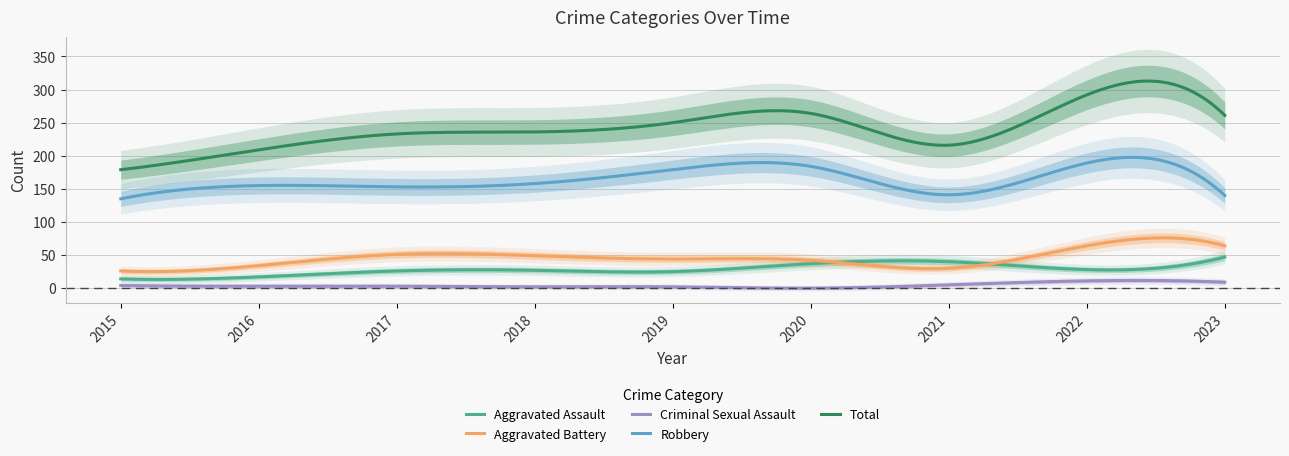

What is the value of the Aggravated Battery point at the 2nd from the left?

34